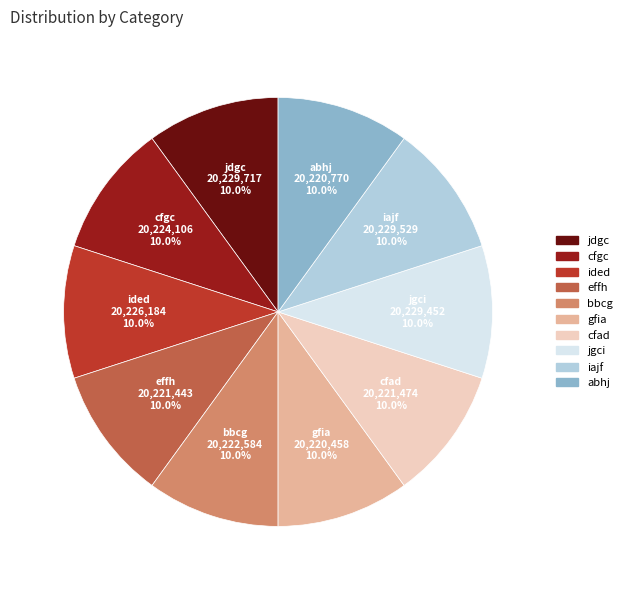

Does ided represent more than half of the total?

No